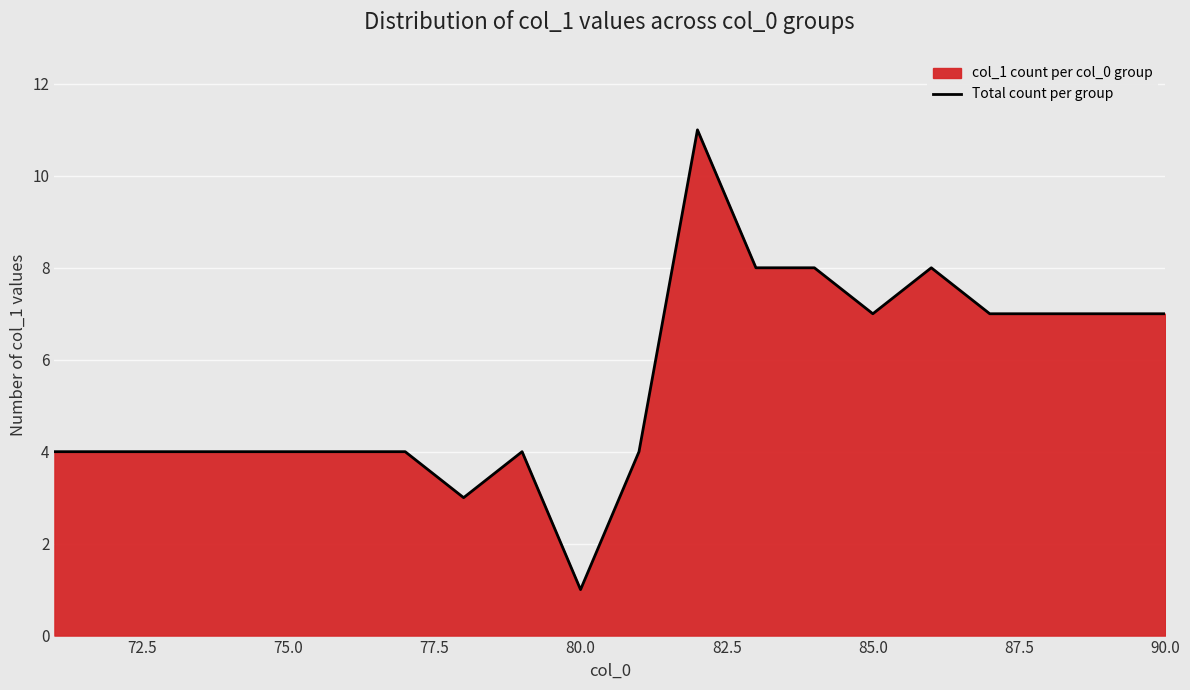

What is the difference between the maximum and minimum values?

10